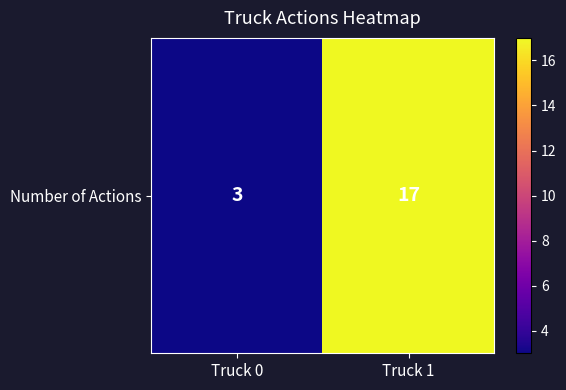

Reading left to right, what are all the values shown in this chart?

3	17